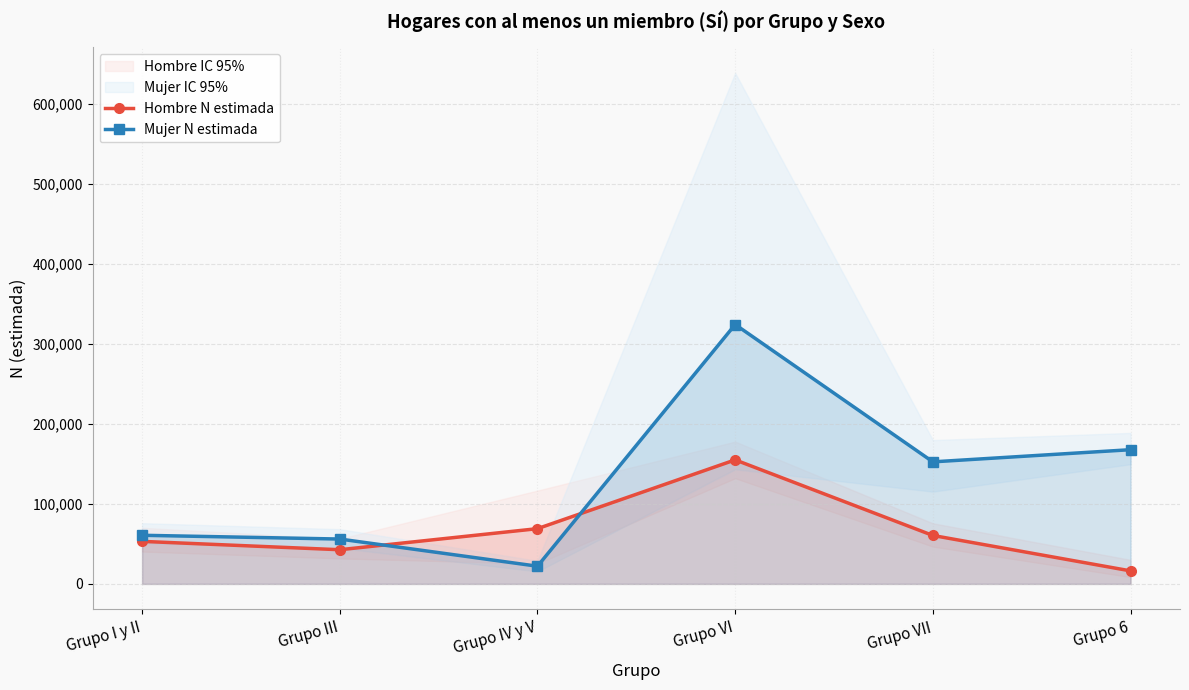

Is the value of Mujer N estimada at Grupo VII greater than the value of Hombre N estimada at Grupo 6?

Yes